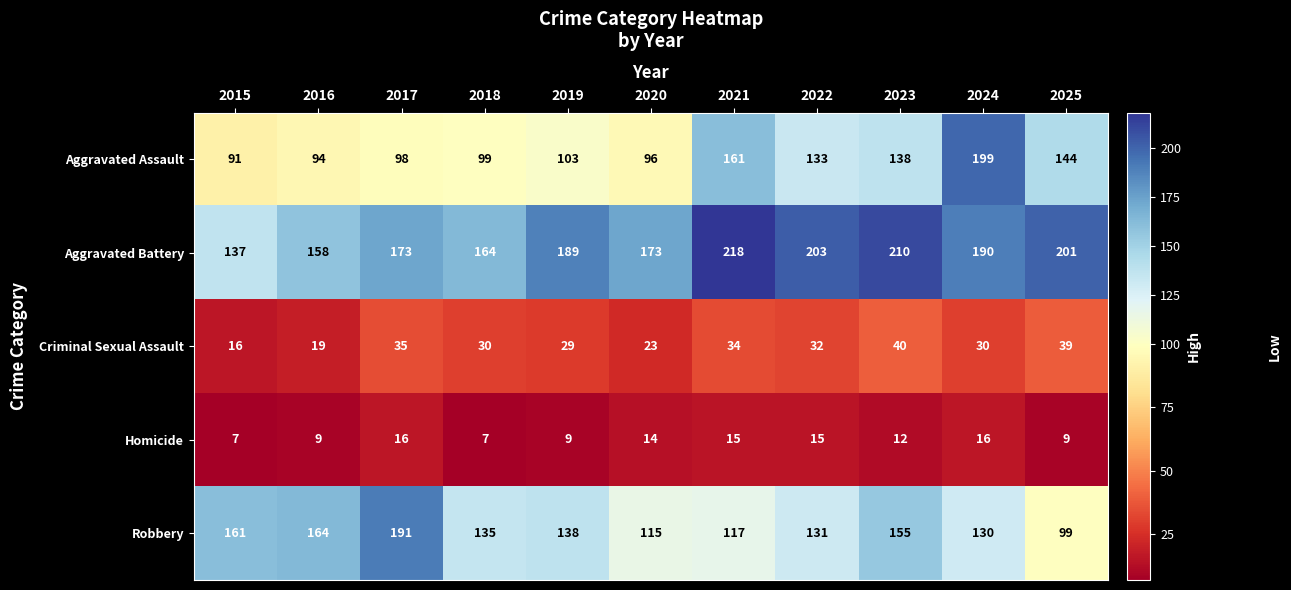

What is the difference between the Robbery values at 2018 and 2022?

4